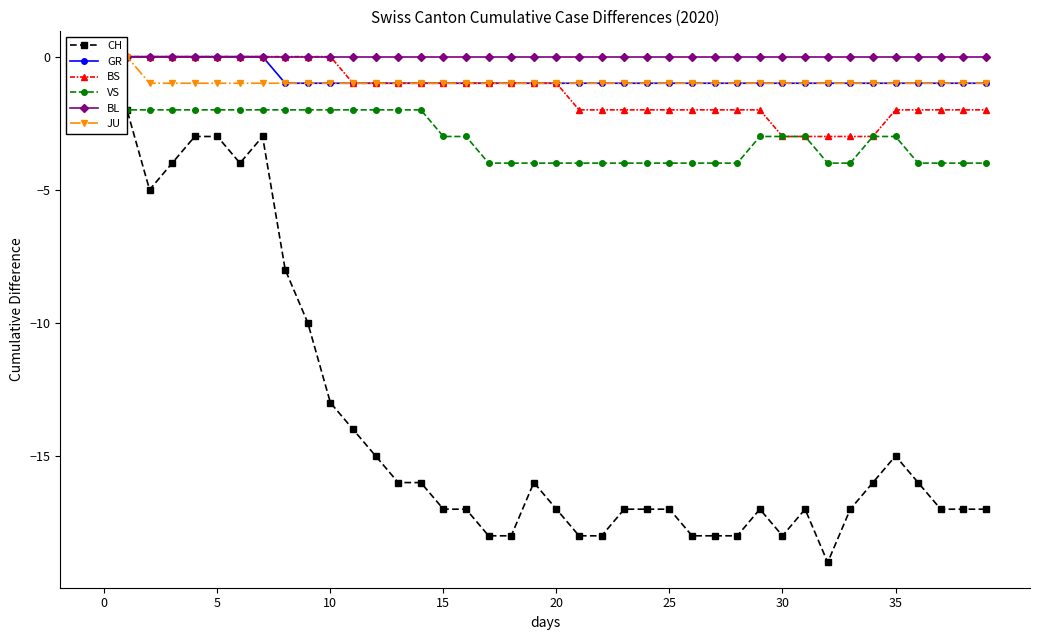

What are all the series names shown in the legend?

CH, GR, BS, VS, BL, JU